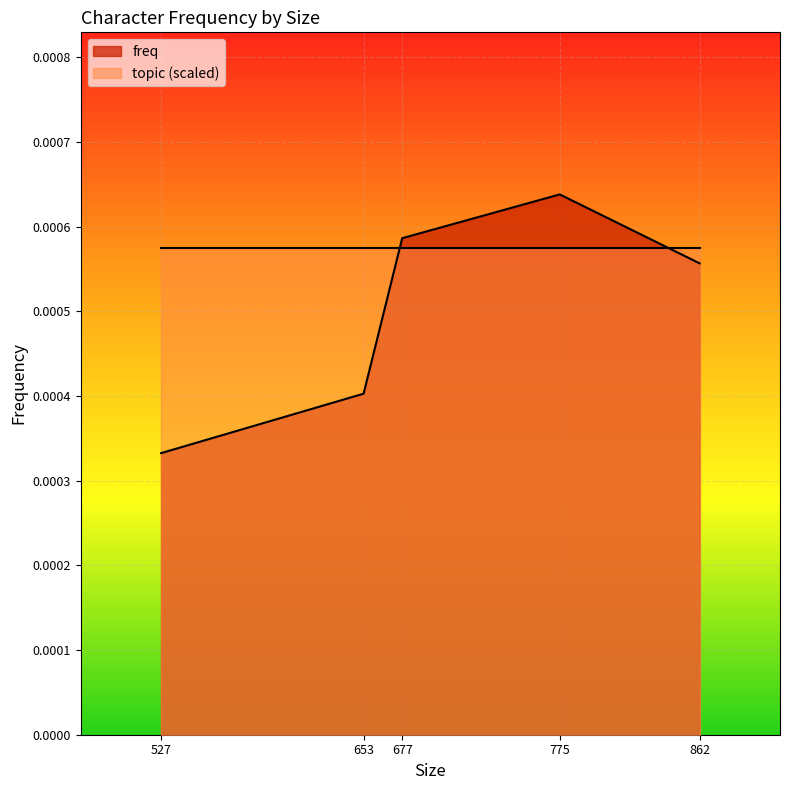

List the labels in order of value, largest first.

775, 677, 862, 653, 527